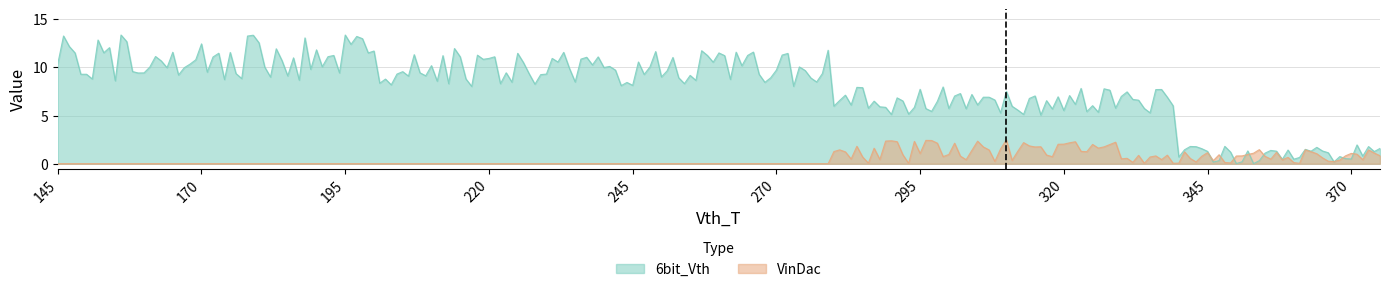

Rank the series by their maximum value, from lowest to highest.

VinDac, 6bit_Vth